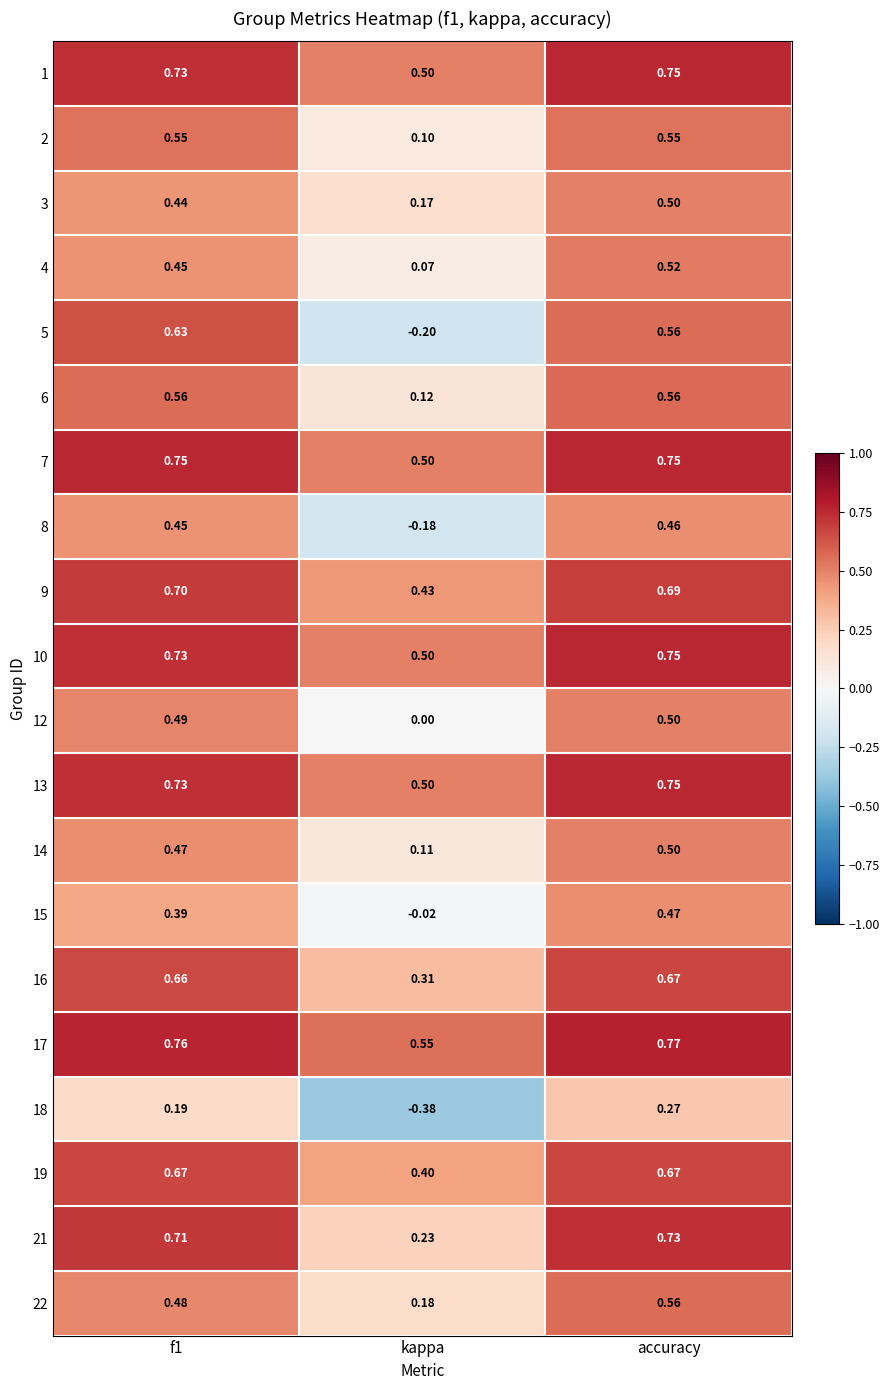

How many data points does each series have?

3